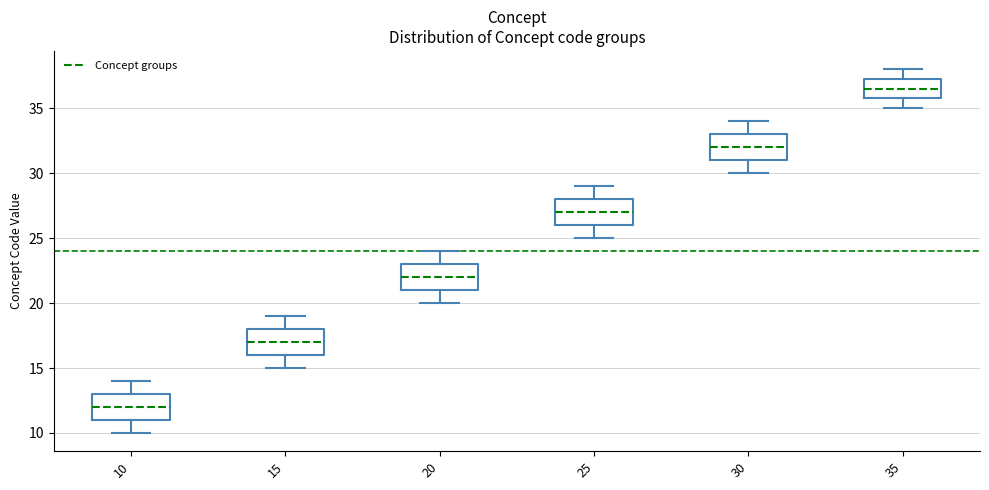

Which box's median line is the highest?

35